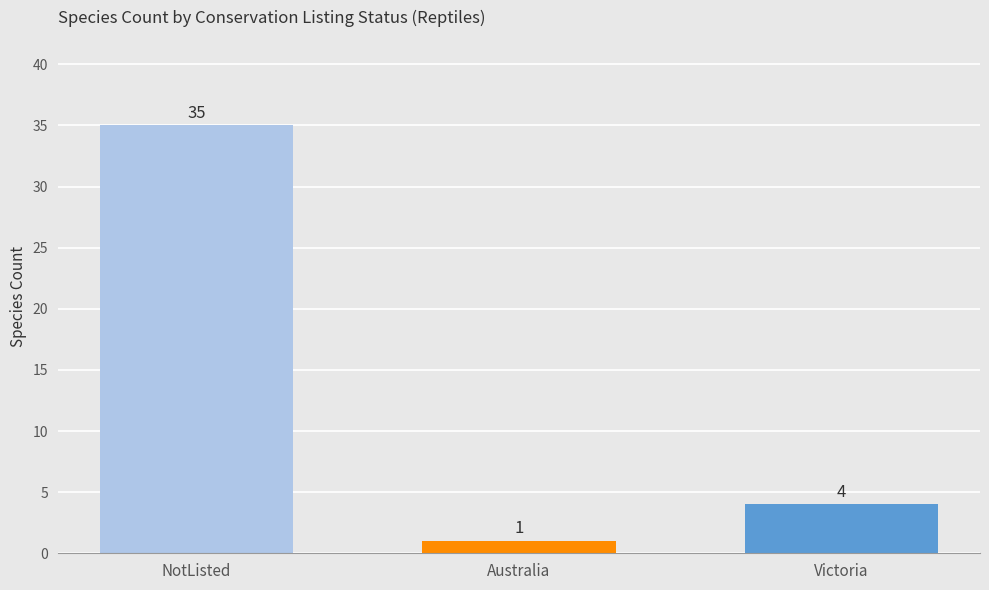

Reading left to right, transcribe all the data shown in this chart.

NotListed=35	Australia=1	Victoria=4